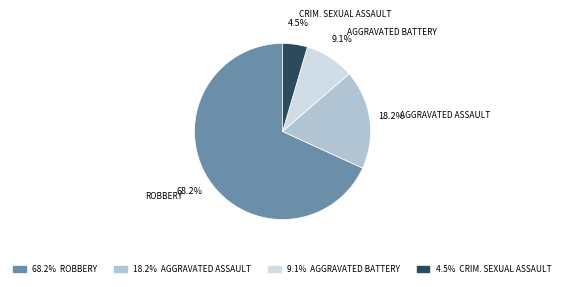

Is there any slice that represents more than half of the pie?

Yes